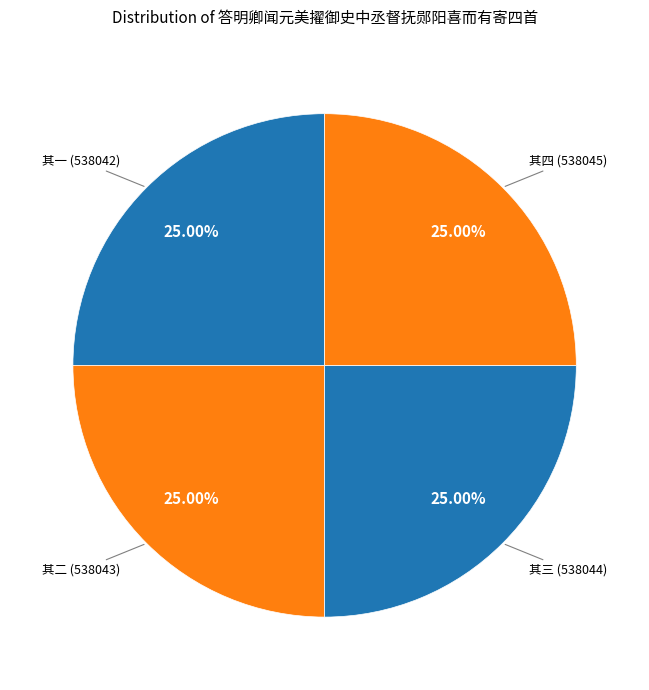

Is there any slice that represents more than half of the pie?

No